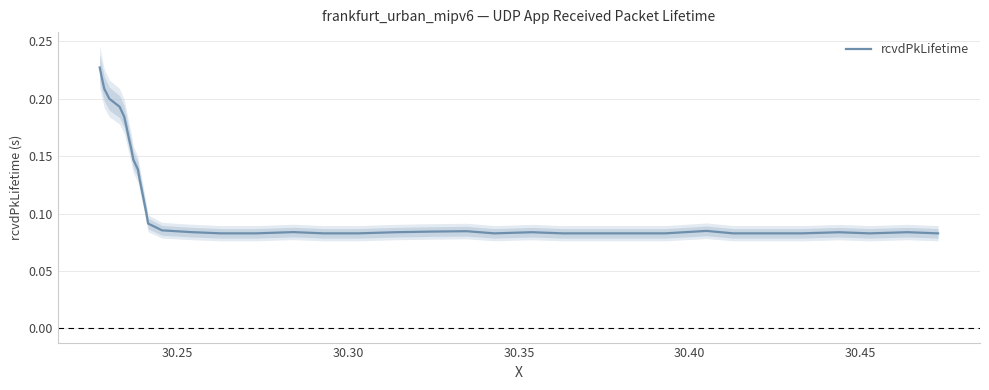

What is the greatest value displayed?

0.2